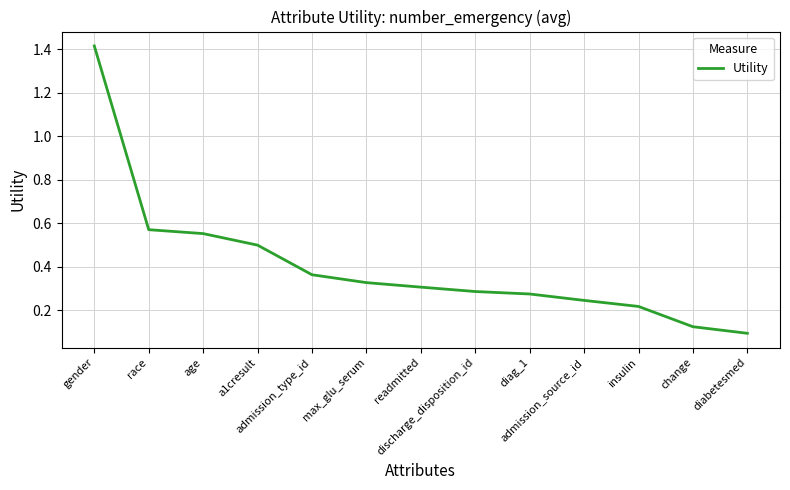

The value at race is 0.8. True or false?

False